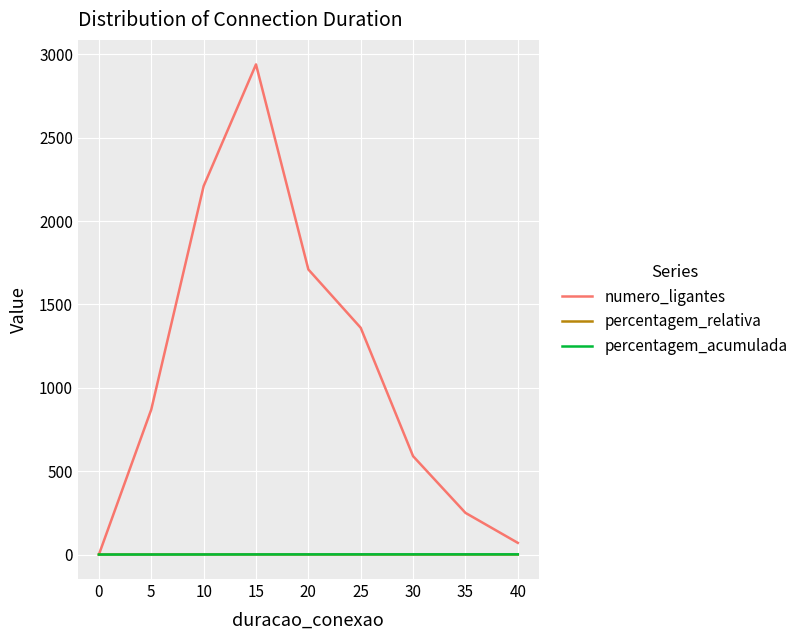

Is the value of percentagem_relativa at 15 greater than the value of numero_ligantes at 10?

No